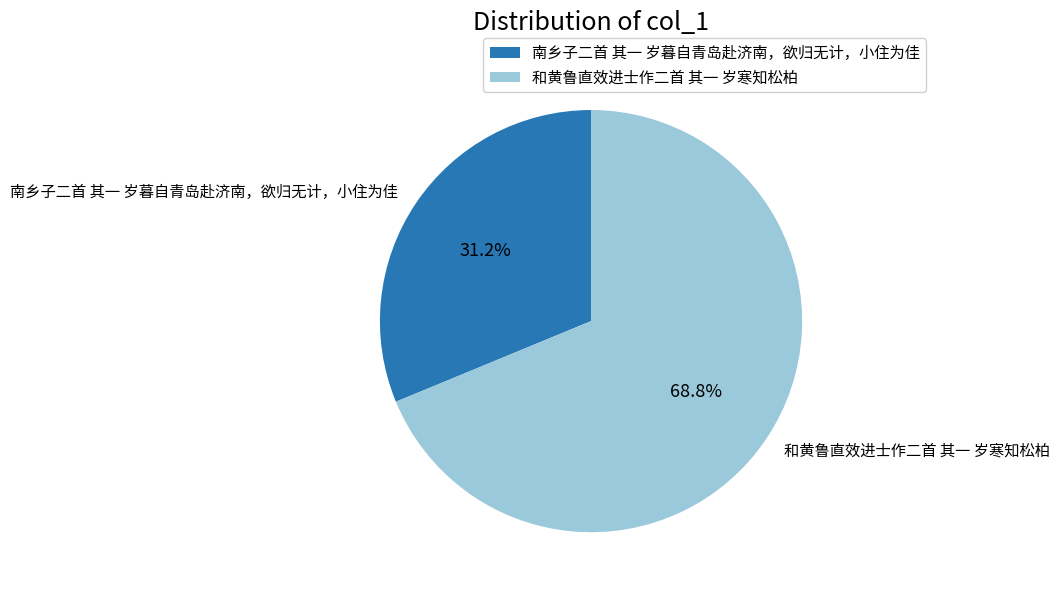

Count the number of slices in the pie.

2